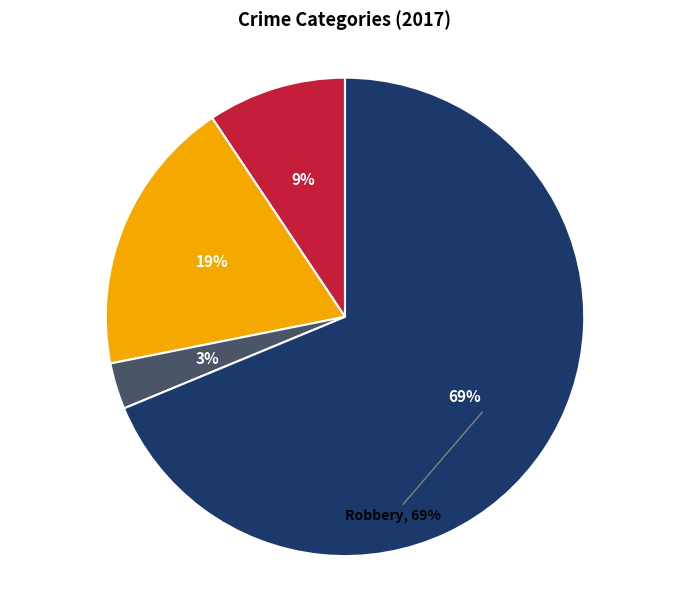

Between Criminal Sexual Assault and Aggravated Assault, which is larger?

Aggravated Assault